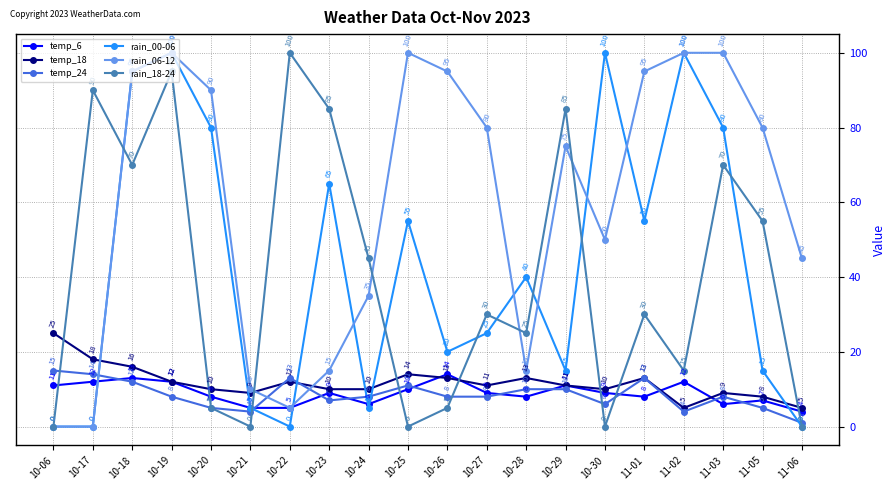

Reading left to right, extract all data points from this chart.

temp_6: 11	12	13	12	8	5	5	9	6	10	14	9	8	11	9	8	12	6	7	4
temp_18: 25	18	16	12	10	9	12	10	10	14	13	11	13	11	10	13	5	9	8	5
temp_24: 15	14	12	8	5	4	13	7	8	11	8	8	10	10	6	13	4	8	5	1
rain_00-06: 0	0	95	100	80	5	0	65	5	55	20	25	40	15	100	55	100	80	15	0
rain_06-12: 0	0	95	100	90	10	5	15	35	100	95	80	15	75	50	95	100	100	80	45
rain_18-24: 0	90	70	95	5	0	100	85	45	0	5	30	25	85	0	30	15	70	55	0